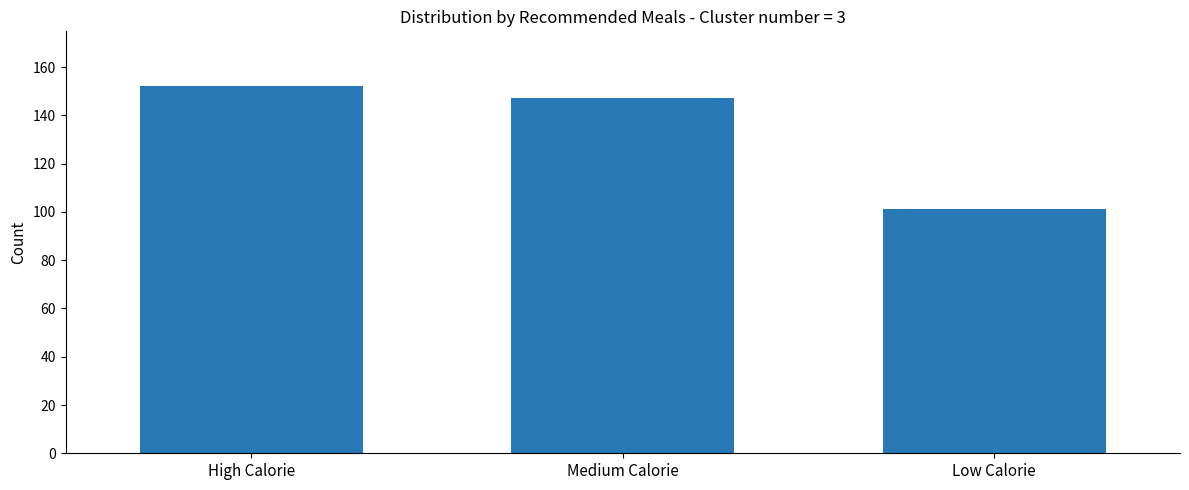

Read the value at Low Calorie, to the nearest 10.

100